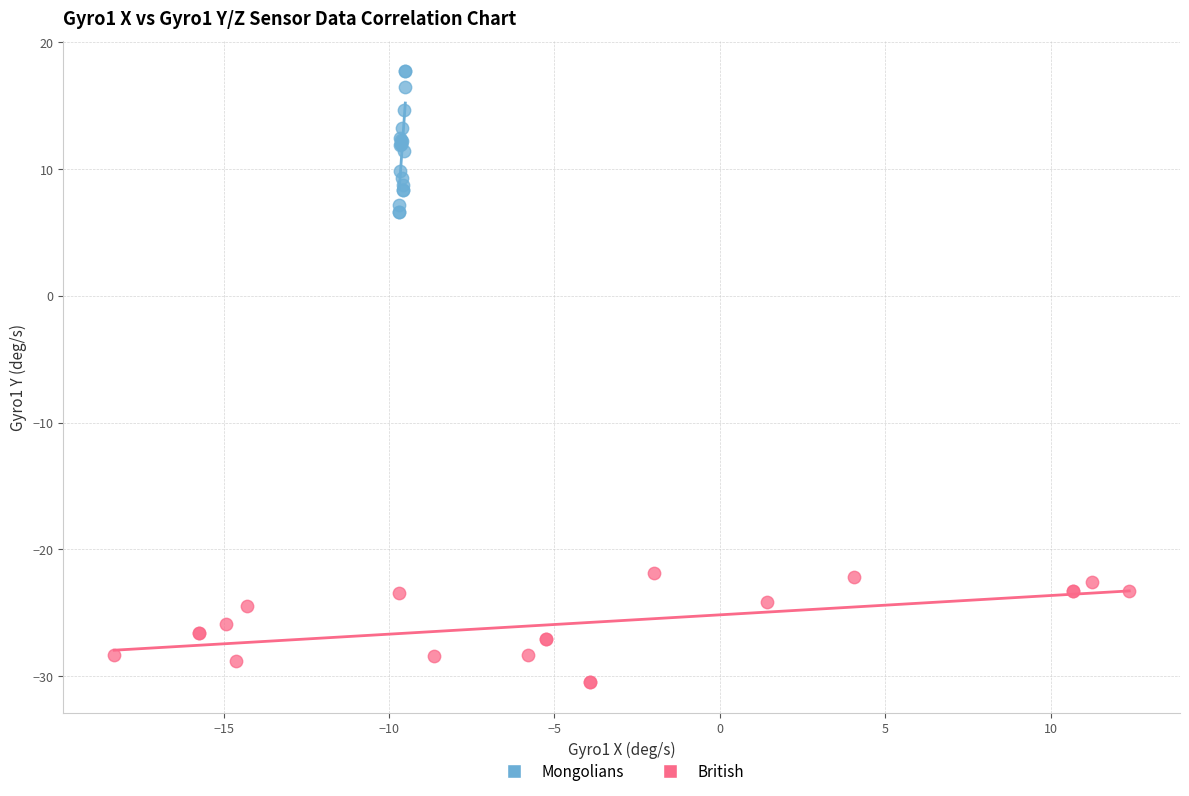

Which series has the widest spread of Y values?

Mongolians